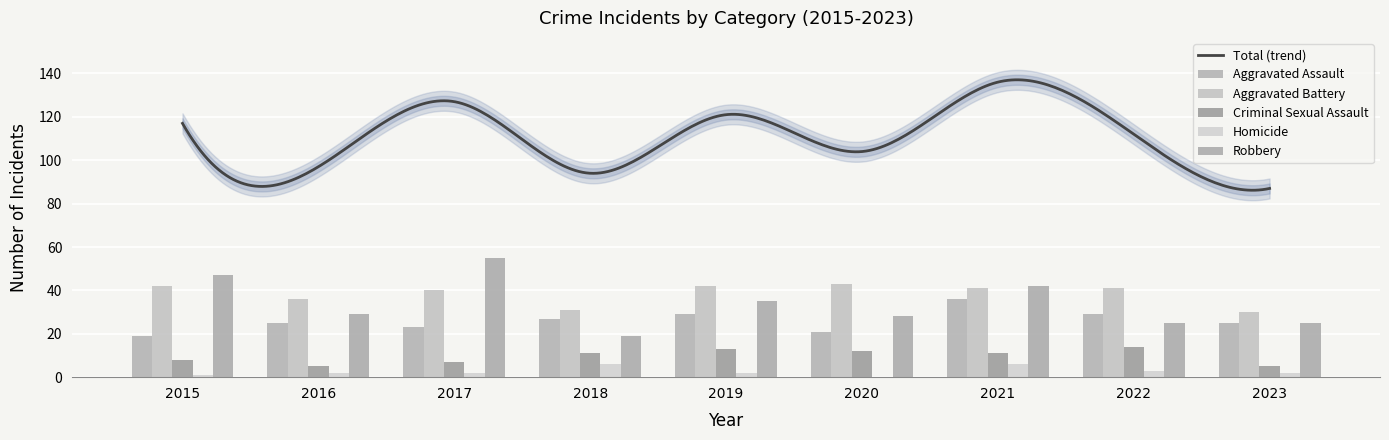

The Robbery series shows 12 at 2015. True or false?

False